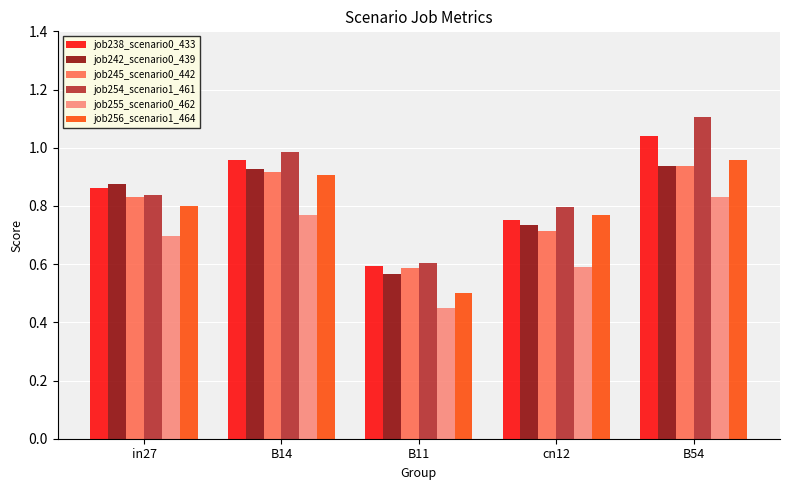

What is the difference between the maximum and second lowest values in the job238_scenario0_433 series?

0.3